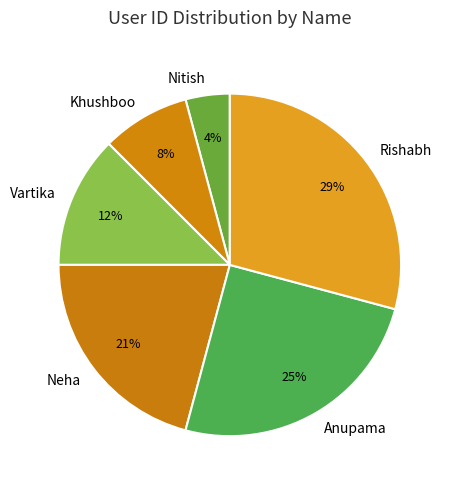

How many segments does this pie chart have?

6